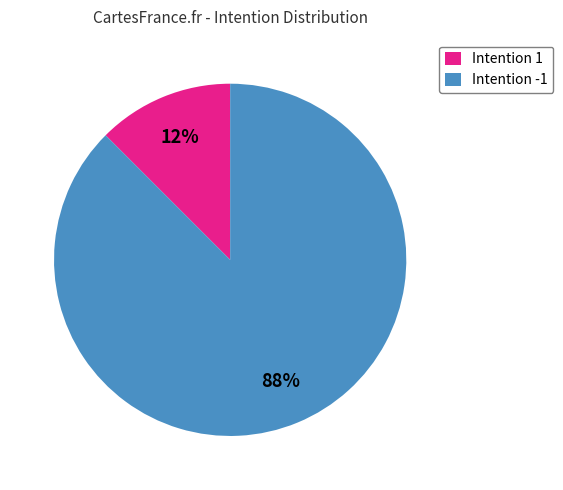

To the nearest percent, what is the combined percentage of Intention 1 and Intention -1?

100%